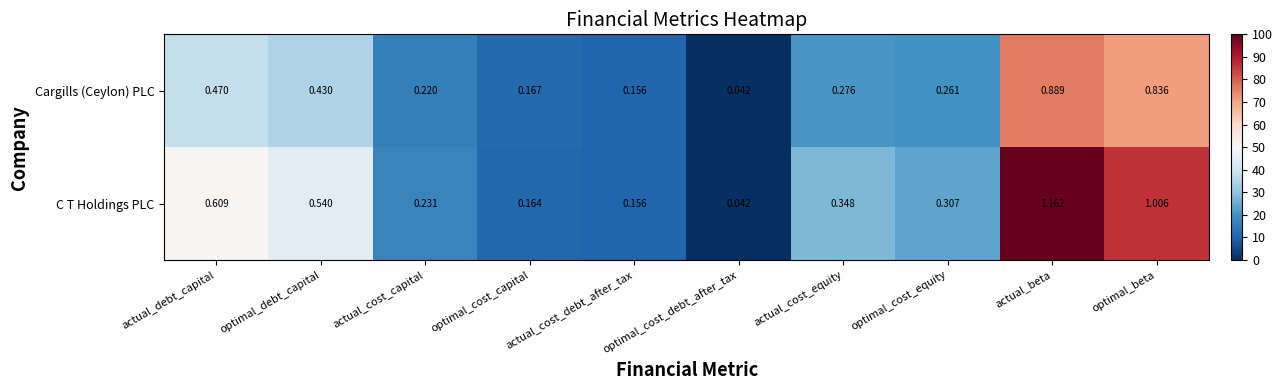

Which series has the widest spread of values?

C T Holdings PLC